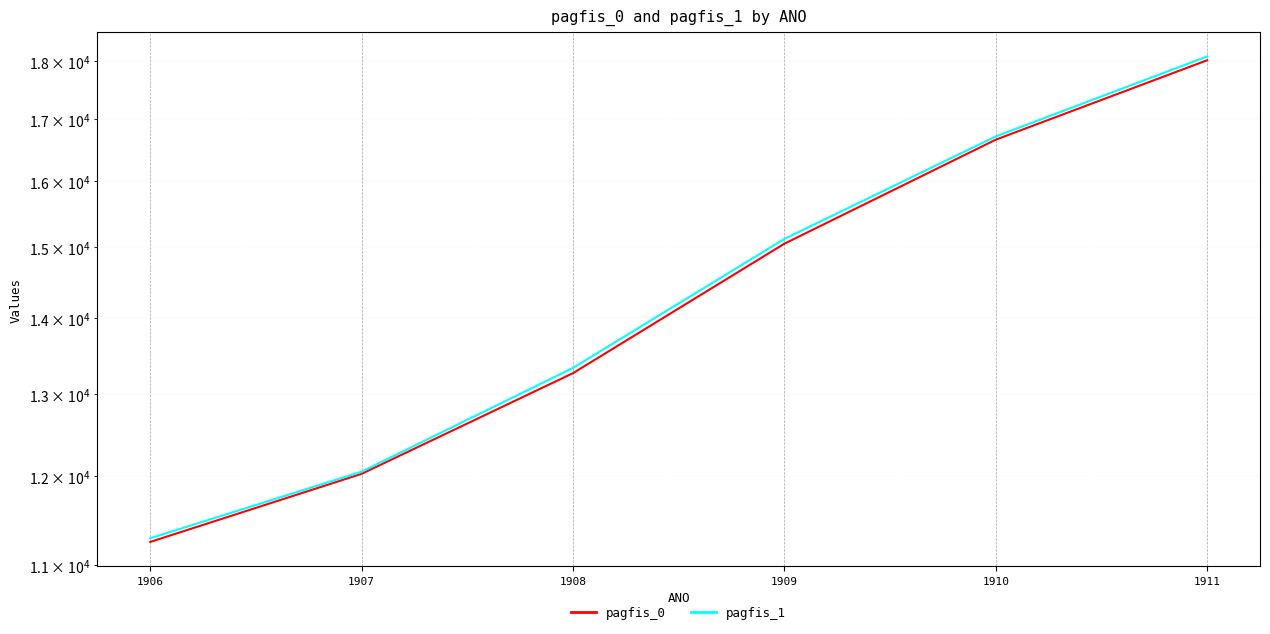

Rank the categories by pagfis_0 value from highest to lowest.

1911, 1910, 1909, 1908, 1907, 1906